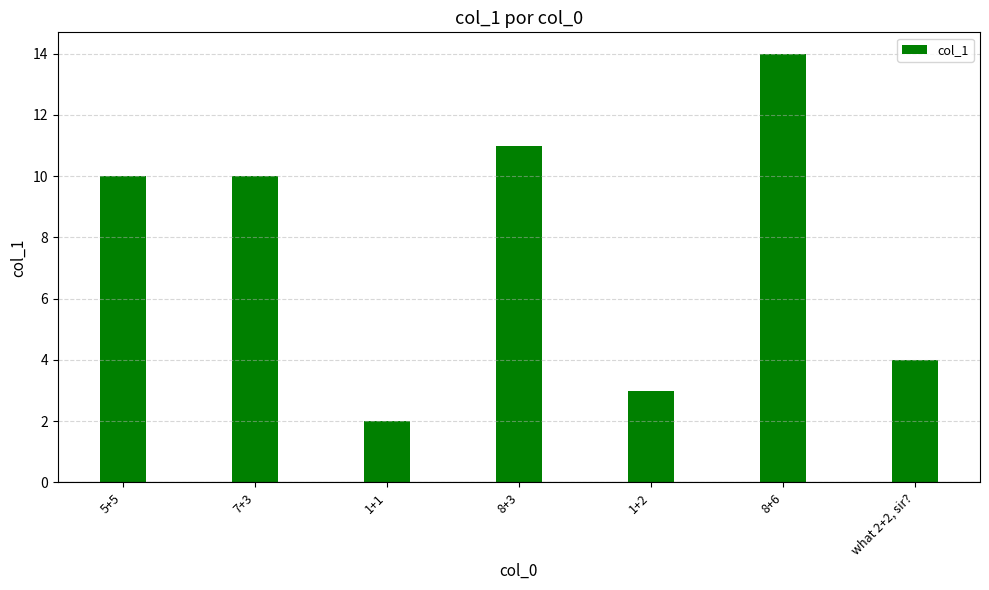

What is the value of the 3rd bar from the left?

2